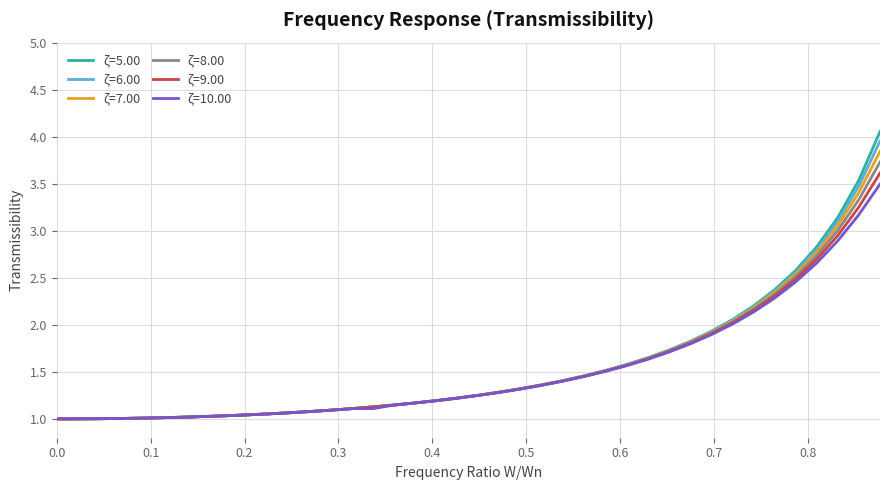

Which series has the largest range (max minus min)?

ζ=5.00